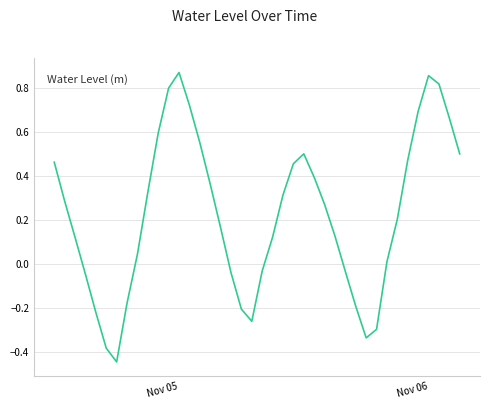

What is the difference between the maximum and minimum values?

1.3